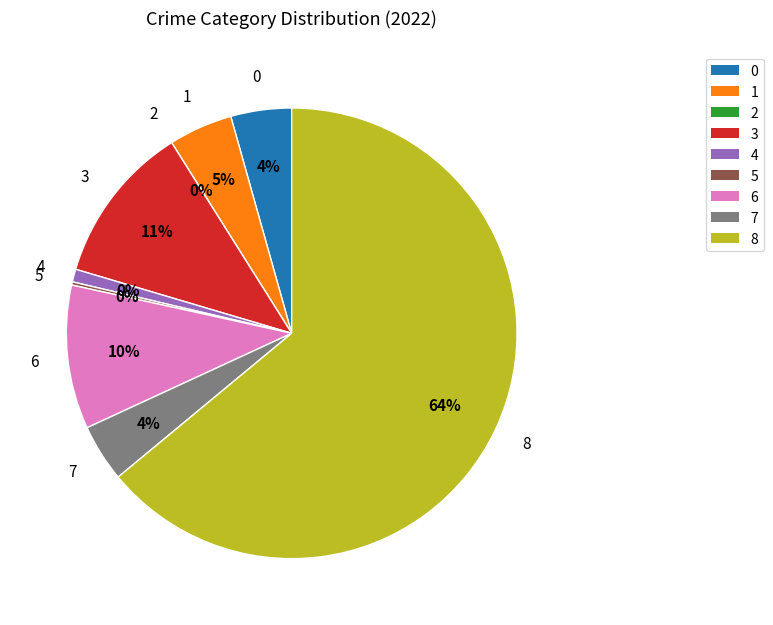

To the nearest percent, what is the average slice percentage?

11%